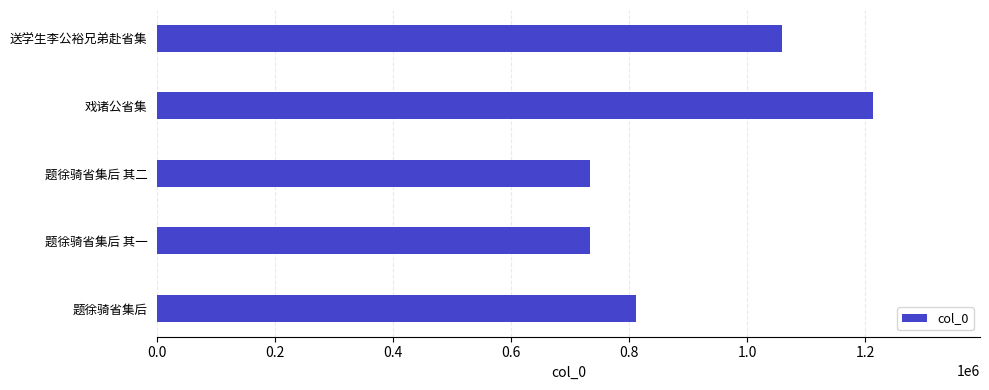

How many series are shown in this chart?

1